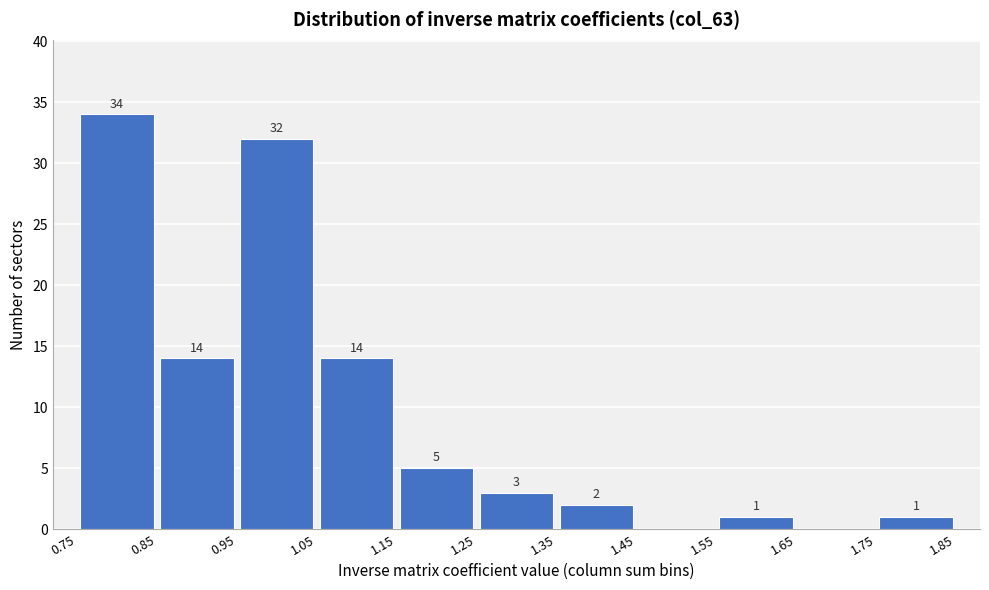

Which range on the x-axis has the tallest bar?

0.75 to 0.85